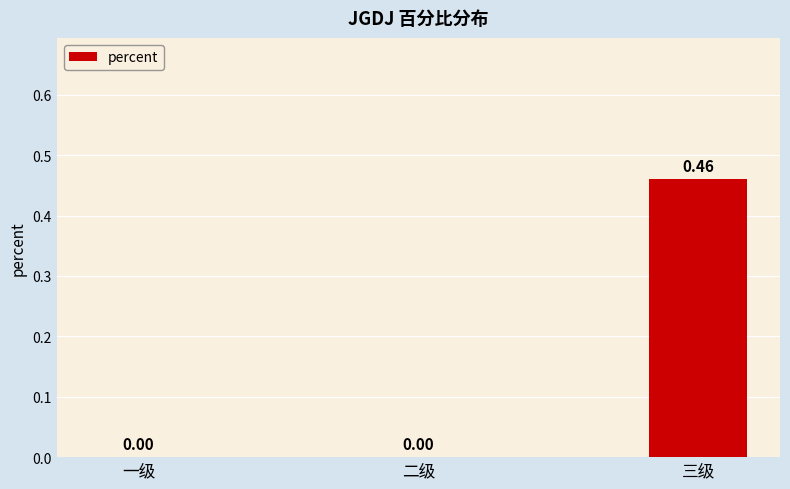

Which category has the highest value across all series?

三级